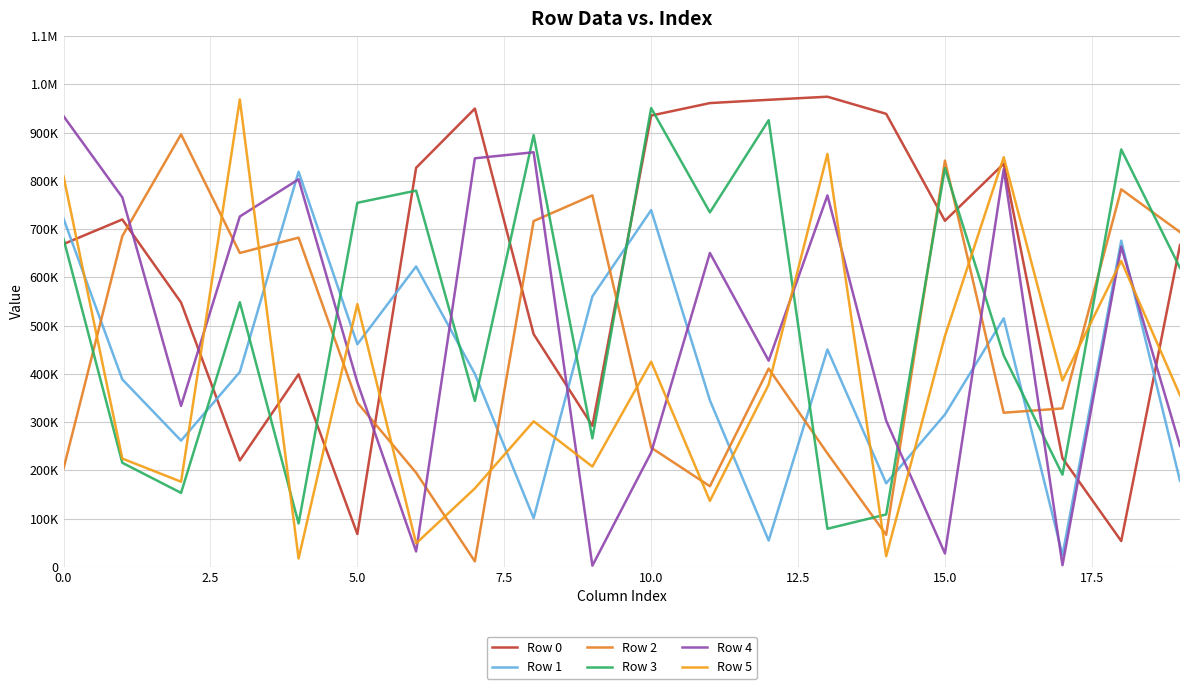

Which label corresponds to the largest value in the chart?

13